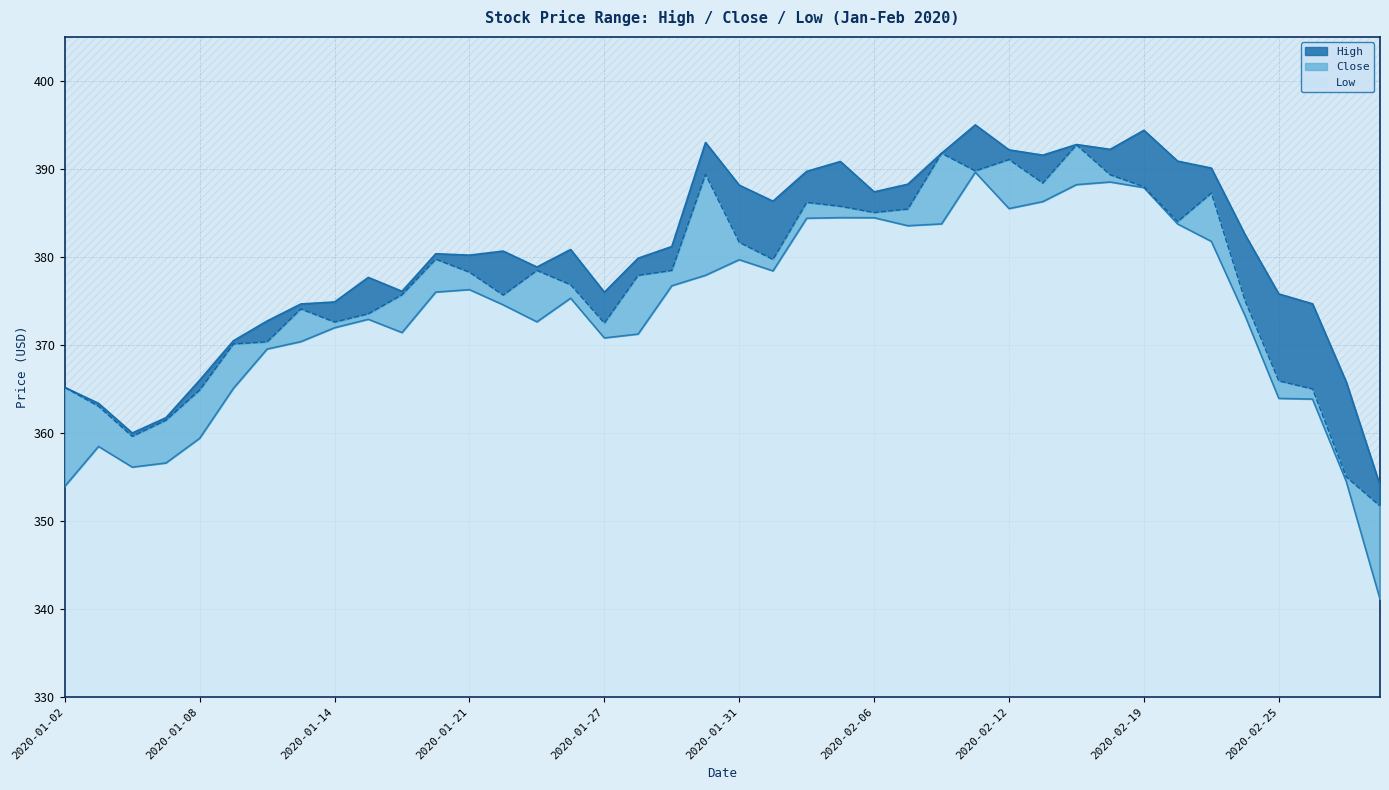

What is the difference between the second highest and minimum values in the Low series?

47.4